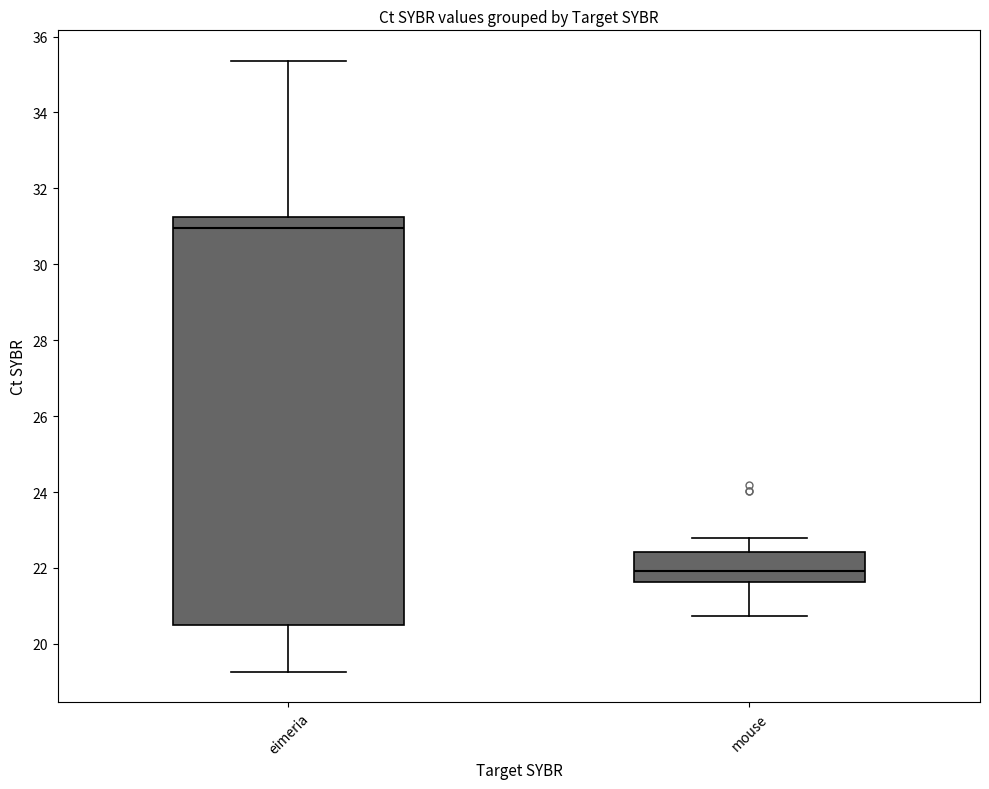

Reading left to right, read every box against the y-axis: the position of its median line, the range the box covers, and the ends of its whiskers. The values are not printed on the chart, so give them approximately, as read against the axis.

eimeria: median 31.0, box 20.6 to 31.2, whiskers 19.2 to 35.4
mouse: median 22.0, box 21.6 to 22.4, whiskers 20.8 to 22.8